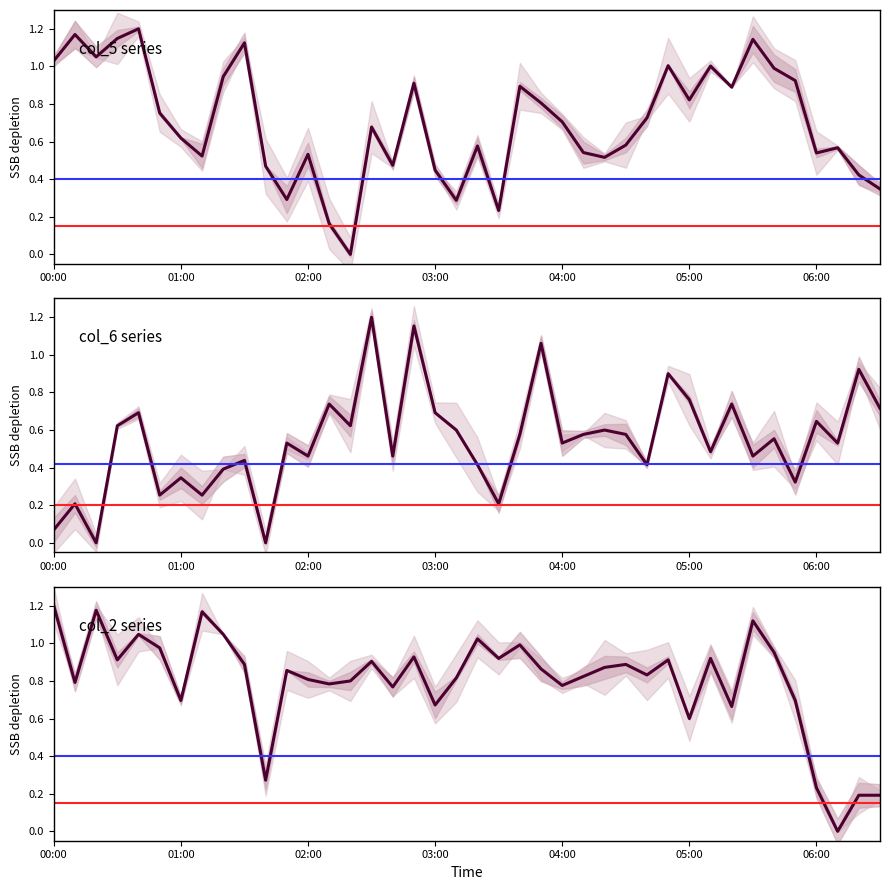

How many values in the col_6 series exceed 0?

38